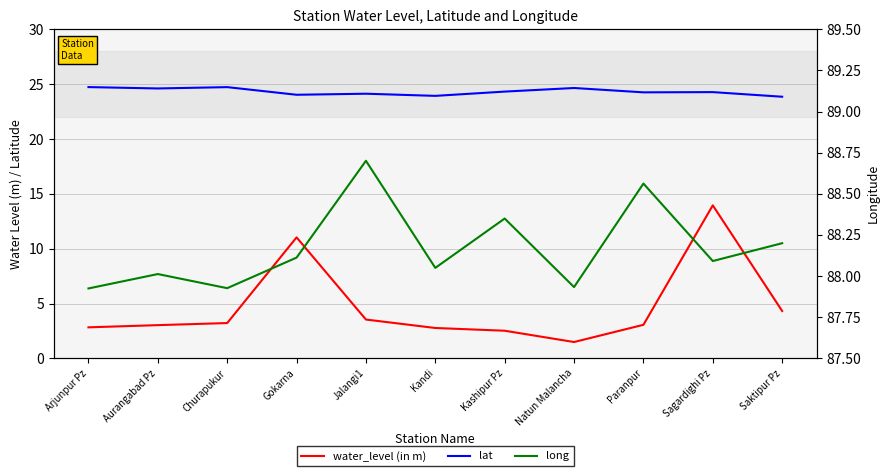

What is the difference between the highest and lowest values at Jalangi1?

85.2